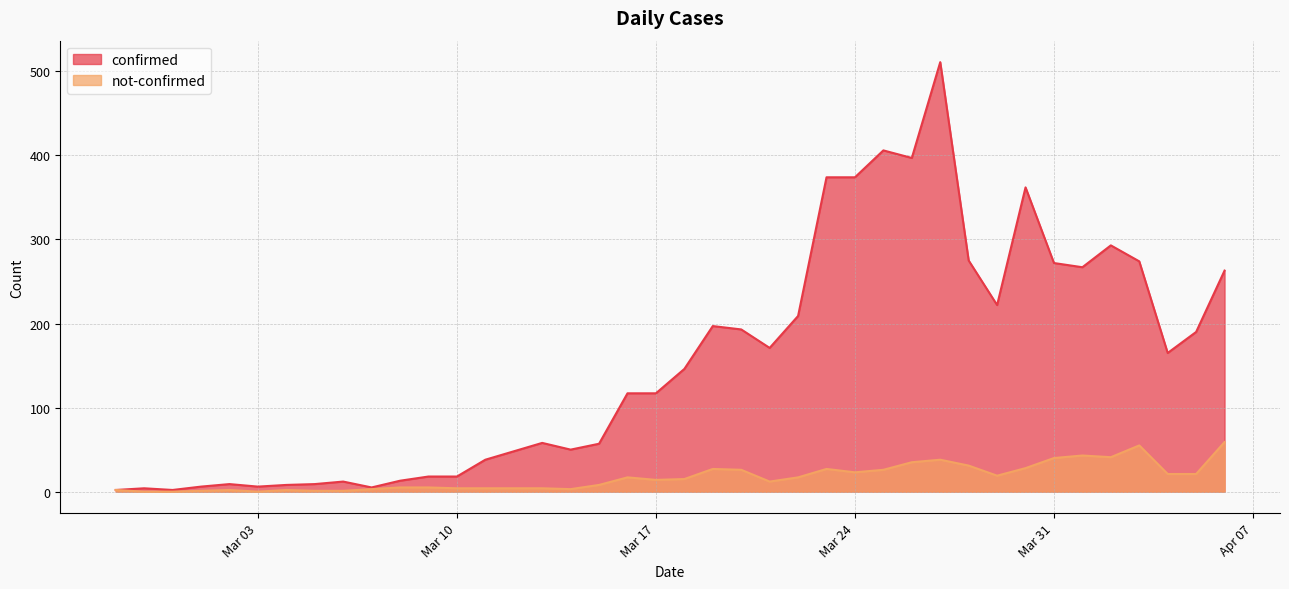

Does the chart display data point markers on the line(s)?

No